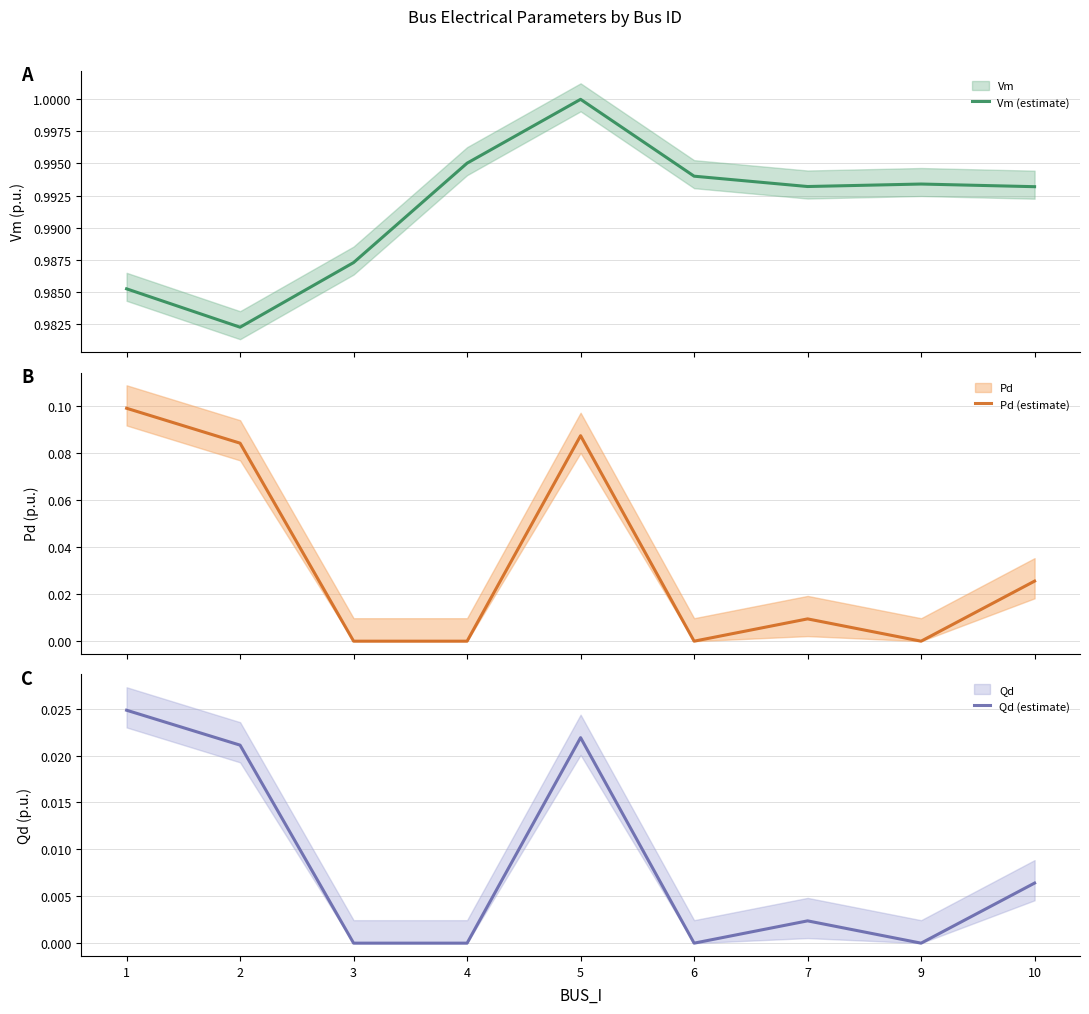

How many interior local peaks does the Qd (estimate) series have?

2